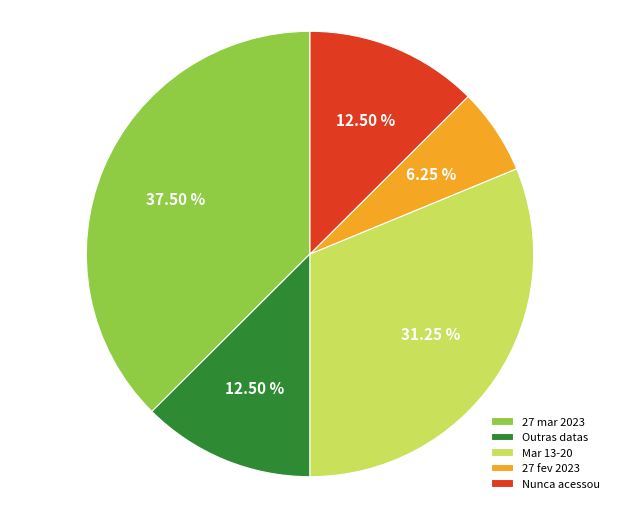

What is the ratio of the value at Mar 13-20 to the value at Outras datas?

2.5